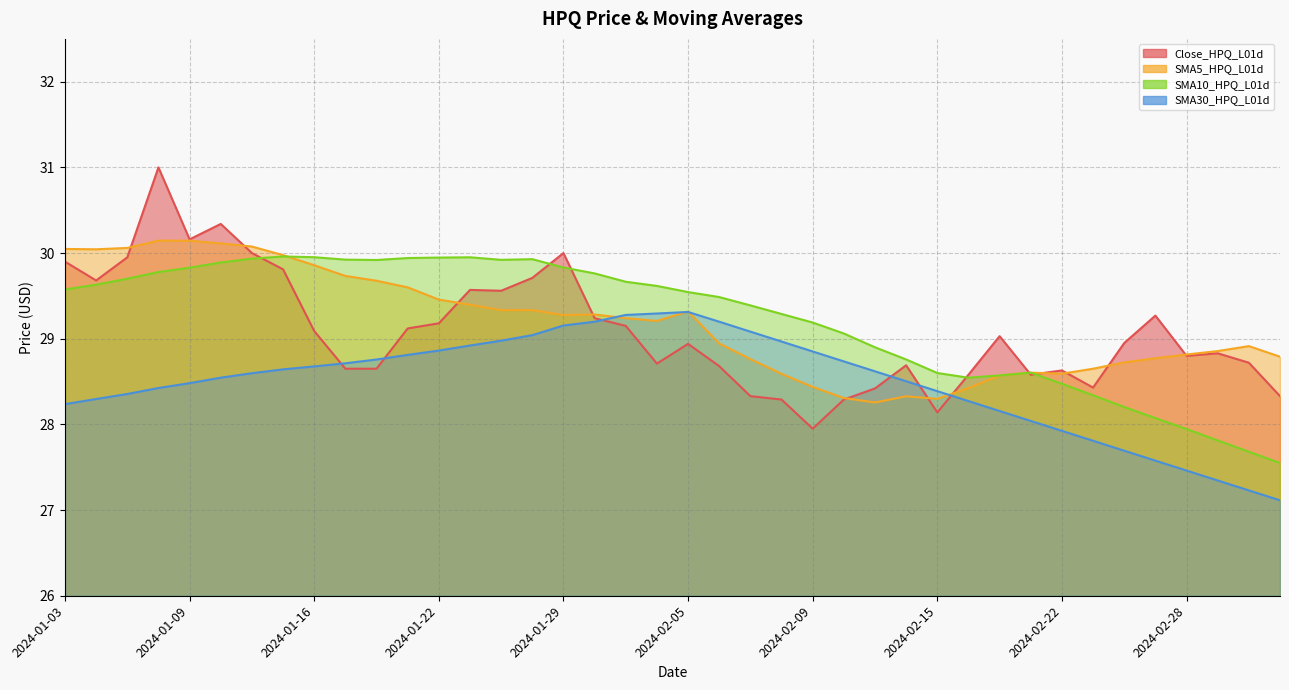

At 2024-03-04, list the series in order from largest to smallest.

SMA5_HPQ_L01d, Close_HPQ_L01d, SMA10_HPQ_L01d, SMA30_HPQ_L01d